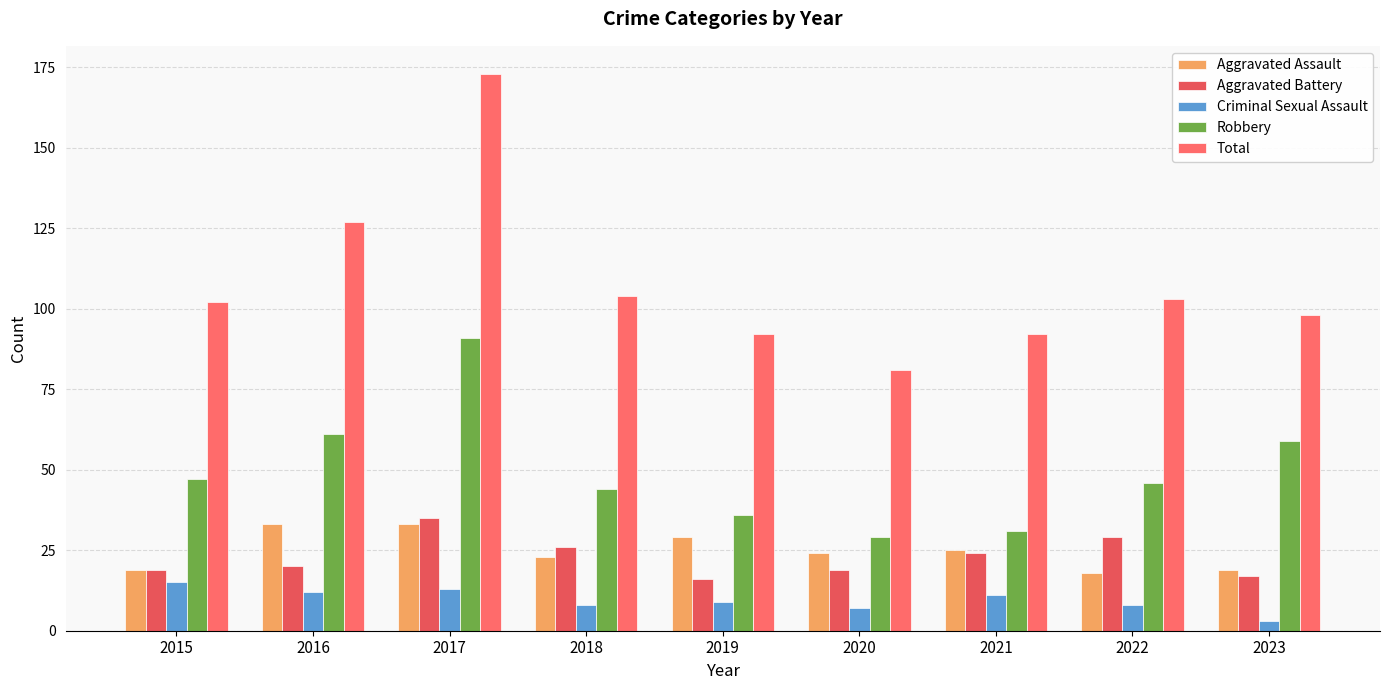

What is the value of the Aggravated Assault bar at the 7th from the left?

25